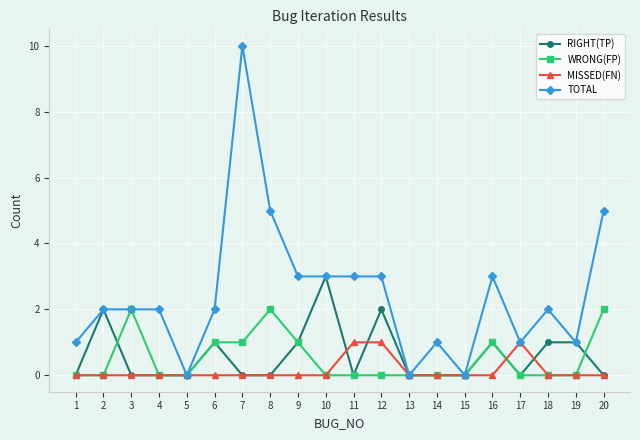

What is the spread (max minus min) of values at 2?

2